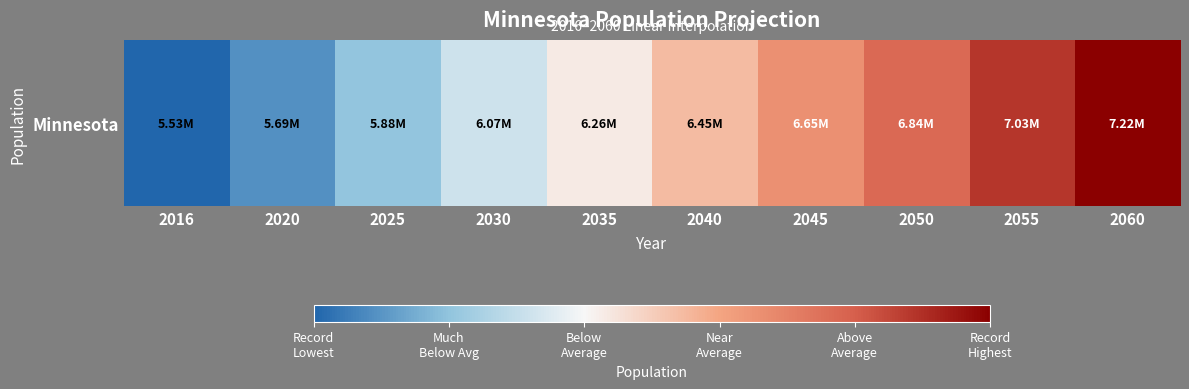

Reading left to right, extract all data points from this chart.

5533912.8	5687238.0	5878894.5	6070551.0	6262207.5	6453864.0	6645520.5	6837177.0	7028833.5	7220490.0